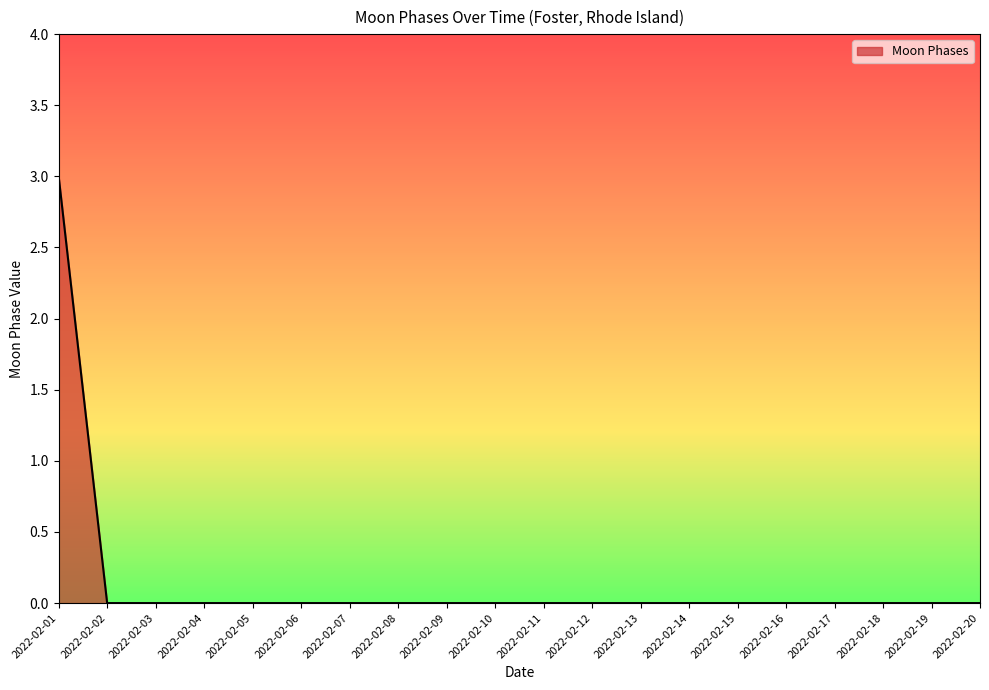

Reading left to right, what are all the values shown in this chart?

2022-02-01=3	2022-02-02=0	2022-02-03=0	2022-02-04=0	2022-02-05=0	2022-02-06=0	2022-02-07=0	2022-02-08=0	2022-02-09=0	2022-02-10=0	2022-02-11=0	2022-02-12=0	2022-02-13=0	2022-02-14=0	2022-02-15=0	2022-02-16=0	2022-02-17=0	2022-02-18=0	2022-02-19=0	2022-02-20=0